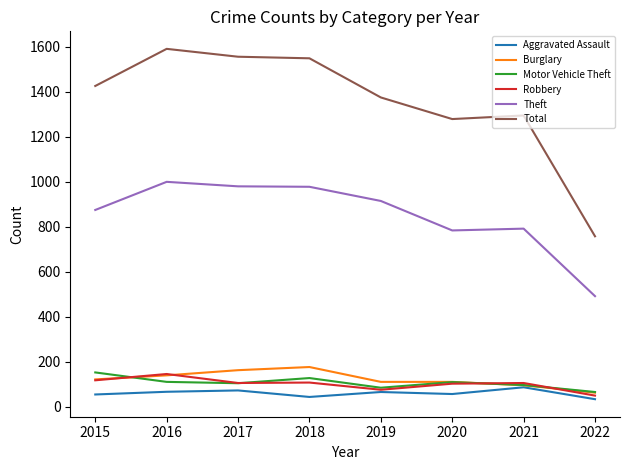

Which series has the largest total across all categories?

Total